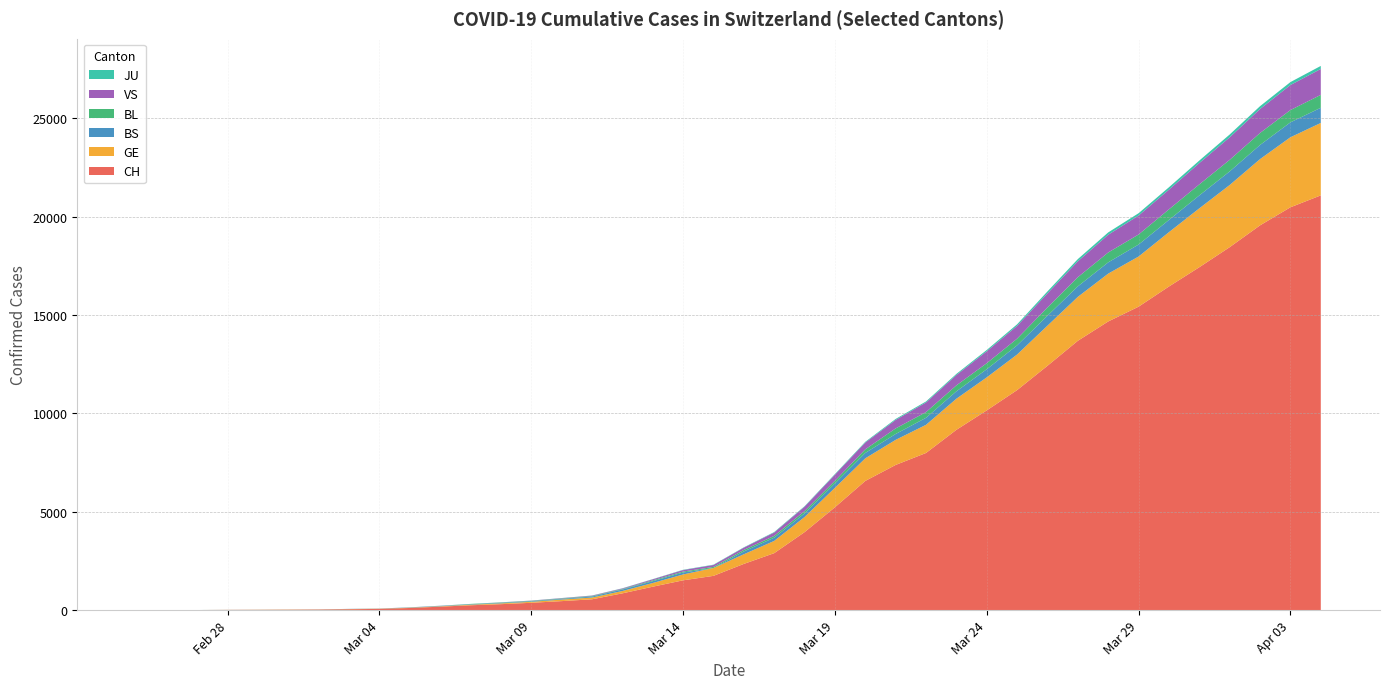

Reading left to right, list all the values displayed in this chart.

CH: 2020-02-25=1	2020-02-26=2	2020-02-27=4	2020-02-28=11	2020-02-29=14	2020-03-01=20	2020-03-02=26	2020-03-03=46	2020-03-04=63	2020-03-05=109	2020-03-06=176	2020-03-07=247	2020-03-08=303	2020-03-09=373	2020-03-10=458	2020-03-11=551	2020-03-12=852	2020-03-13=1191	2020-03-14=1516	2020-03-15=1742	2020-03-16=2350	2020-03-17=2896	2020-03-18=3965	2020-03-19=5229	2020-03-20=6569	2020-03-21=7382	2020-03-22=7990	2020-03-23=9167	2020-03-24=10156	2020-03-25=11188	2020-03-26=12424	2020-03-27=13695	2020-03-28=14677	2020-03-29=15429	2020-03-30=16455	2020-03-31=17435	2020-04-01=18455	2020-04-02=19564	2020-04-03=20482	2020-04-04=21088
GE: 2020-02-25=0	2020-02-26=1	2020-02-27=1	2020-02-28=3	2020-02-29=5	2020-03-01=7	2020-03-02=7	2020-03-03=9	2020-03-04=9	2020-03-05=13	2020-03-06=18	2020-03-07=30	2020-03-08=40	2020-03-09=49	2020-03-10=79	2020-03-11=90	2020-03-12=121	2020-03-13=188	2020-03-14=298	2020-03-15=401	2020-03-16=490	2020-03-17=623	2020-03-18=769	2020-03-19=991	2020-03-20=1150	2020-03-21=1276	2020-03-22=1432	2020-03-23=1582	2020-03-24=1679	2020-03-25=1809	2020-03-26=2041	2020-03-27=2234	2020-03-28=2433	2020-03-29=2550	2020-03-30=2764	2020-03-31=2994	2020-04-01=3161	2020-04-02=3369	2020-04-03=3561	2020-04-04=3683
BS: 2020-02-25=0	2020-02-26=0	2020-02-27=1	2020-02-28=1	2020-02-29=1	2020-03-01=1	2020-03-02=1	2020-03-03=3	2020-03-04=3	2020-03-05=8	2020-03-06=15	2020-03-07=21	2020-03-08=24	2020-03-09=28	2020-03-10=33	2020-03-11=49	2020-03-12=73	2020-03-13=92	2020-03-14=100	2020-03-15=0	2020-03-16=144	2020-03-17=165	2020-03-18=182	2020-03-19=222	2020-03-20=272	2020-03-21=299	2020-03-22=358	2020-03-23=376	2020-03-24=414	2020-03-25=466	2020-03-26=505	2020-03-27=534	2020-03-28=573	2020-03-29=609	2020-03-30=621	2020-03-31=657	2020-04-01=691	2020-04-02=718	2020-04-03=758	2020-04-04=771
BL: 2020-02-25=0	2020-02-26=0	2020-02-27=0	2020-02-28=1	2020-02-29=2	2020-03-01=2	2020-03-02=2	2020-03-03=2	2020-03-04=2	2020-03-05=6	2020-03-06=6	2020-03-07=15	2020-03-08=19	2020-03-09=20	2020-03-10=22	2020-03-11=26	2020-03-12=26	2020-03-13=42	2020-03-14=47	2020-03-15=54	2020-03-16=76	2020-03-17=89	2020-03-18=116	2020-03-19=134	2020-03-20=184	2020-03-21=282	2020-03-22=289	2020-03-23=302	2020-03-24=306	2020-03-25=341	2020-03-26=422	2020-03-27=466	2020-03-28=502	2020-03-29=511	2020-03-30=539	2020-03-31=561	2020-04-01=588	2020-04-02=610	2020-04-03=625	2020-04-04=656
VS: 2020-02-25=0	2020-02-26=0	2020-02-27=0	2020-02-28=1	2020-02-29=1	2020-03-01=0	2020-03-02=3	2020-03-03=3	2020-03-04=4	2020-03-05=5	2020-03-06=6	2020-03-07=0	2020-03-08=7	2020-03-09=12	2020-03-10=17	2020-03-11=22	2020-03-12=30	2020-03-13=53	2020-03-14=76	2020-03-15=98	2020-03-16=116	2020-03-17=173	2020-03-18=225	2020-03-19=311	2020-03-20=346	2020-03-21=433	2020-03-22=490	2020-03-23=527	2020-03-24=606	2020-03-25=651	2020-03-26=715	2020-03-27=808	2020-03-28=902	2020-03-29=964	2020-03-30=1000	2020-03-31=1085	2020-04-01=1145	2020-04-02=1218	2020-04-03=1273	2020-04-04=1319
JU: 2020-02-25=0	2020-02-26=0	2020-02-27=0	2020-02-28=0	2020-02-29=0	2020-03-01=0	2020-03-02=0	2020-03-03=1	2020-03-04=1	2020-03-05=2	2020-03-06=3	2020-03-07=4	2020-03-08=4	2020-03-09=5	2020-03-10=6	2020-03-11=6	2020-03-12=9	2020-03-13=10	2020-03-14=15	2020-03-15=16	2020-03-16=17	2020-03-17=24	2020-03-18=26	2020-03-19=31	2020-03-20=37	2020-03-21=49	2020-03-22=51	2020-03-23=57	2020-03-24=66	2020-03-25=78	2020-03-26=99	2020-03-27=112	2020-03-28=118	2020-03-29=118	2020-03-30=122	2020-03-31=127	2020-04-01=144	2020-04-02=145	2020-04-03=149	2020-04-04=153